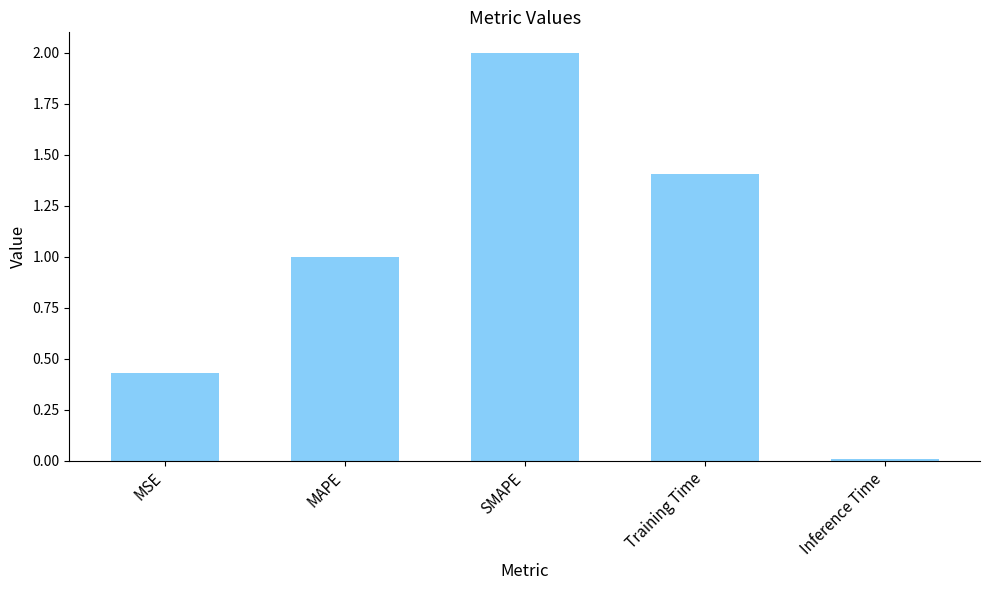

What position from the left is Training Time?

4